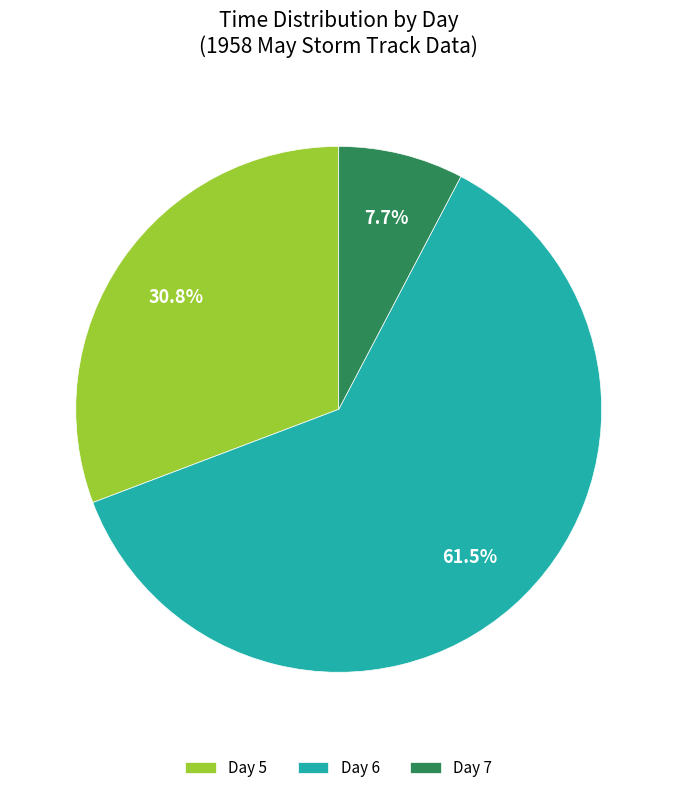

How many segments does this pie chart have?

3